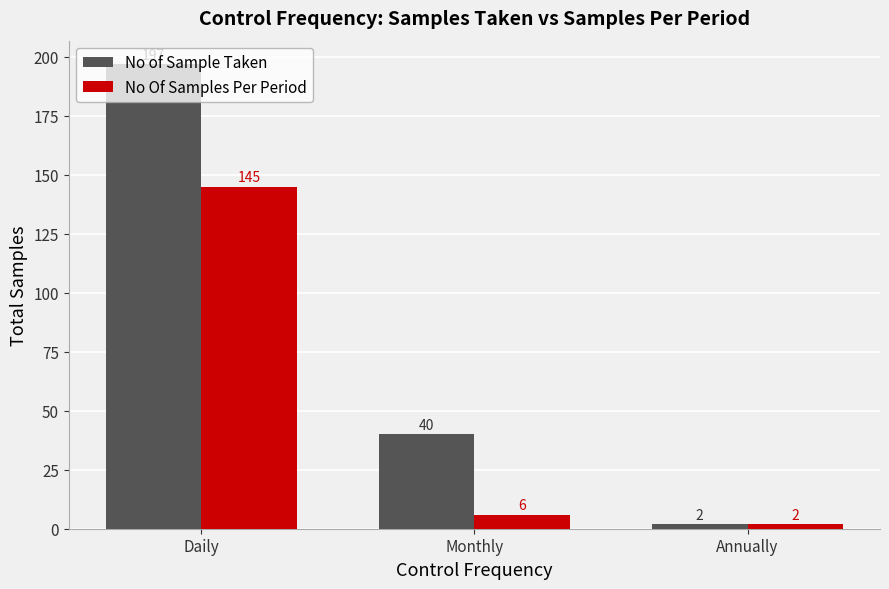

At which label does No Of Samples Per Period reach its minimum?

Annually